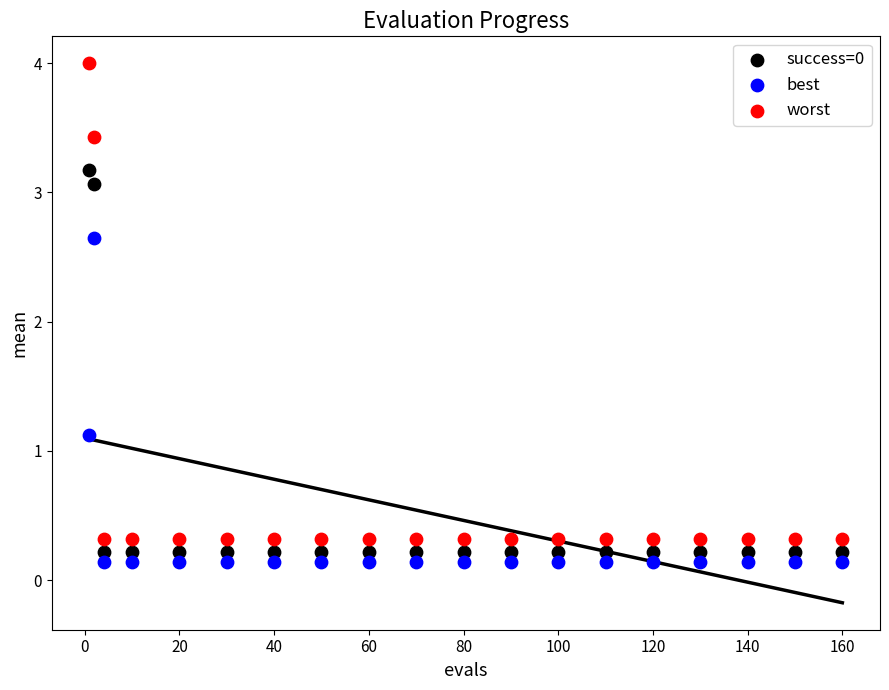

What are all the series names shown in the legend?

success=0, best, worst